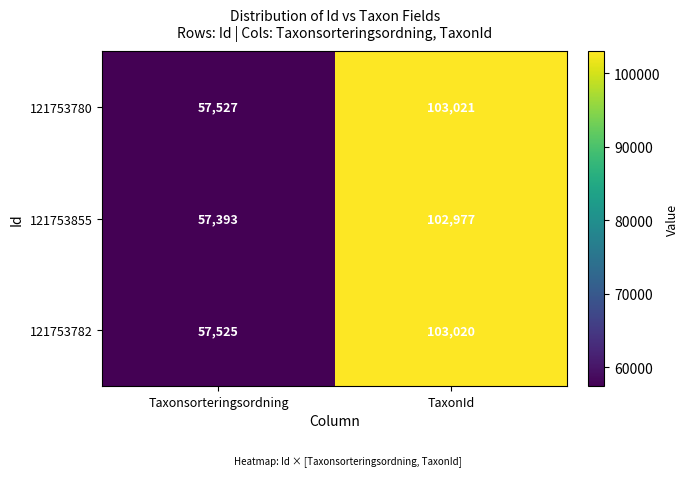

Between Taxonsorteringsordning and TaxonId, which series saw the biggest shift?

121753855